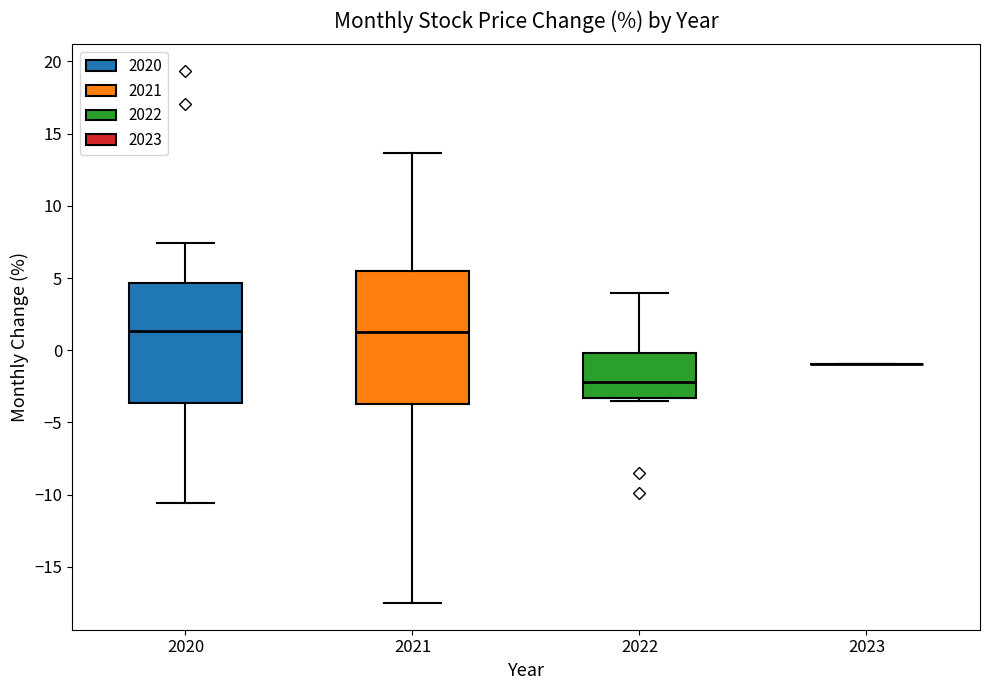

Reading left to right, read every box against the y-axis: the position of its median line, the range the box covers, and the ends of its whiskers. The values are not printed on the chart, so give them approximately, as read against the axis.

2020: median 1.5, box -3.5 to 4.5, whiskers -10.5 to 7.5
2021: median 1.0, box -3.5 to 5.5, whiskers -17.5 to 13.5
2022: median -2.0, box -3.5 to 0.0, whiskers -3.5 (just below the box's lower edge) to 4.0
2023: box collapsed to a line at -1.0, whiskers -1.0 to -1.0